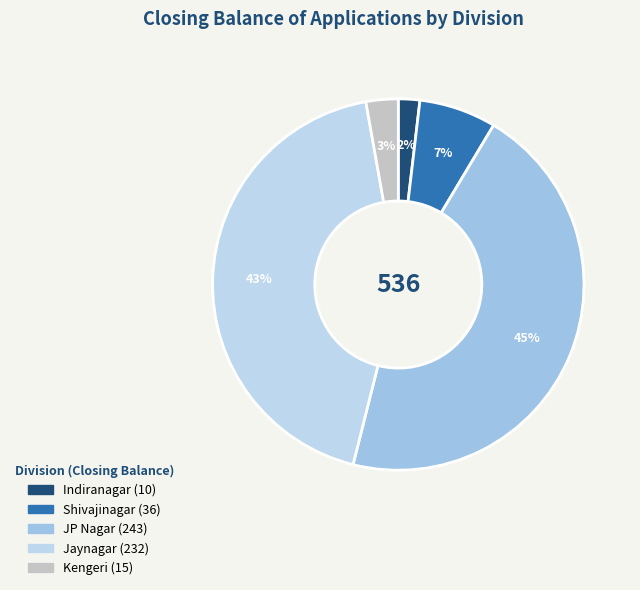

Which slice is the smallest?

Indiranagar